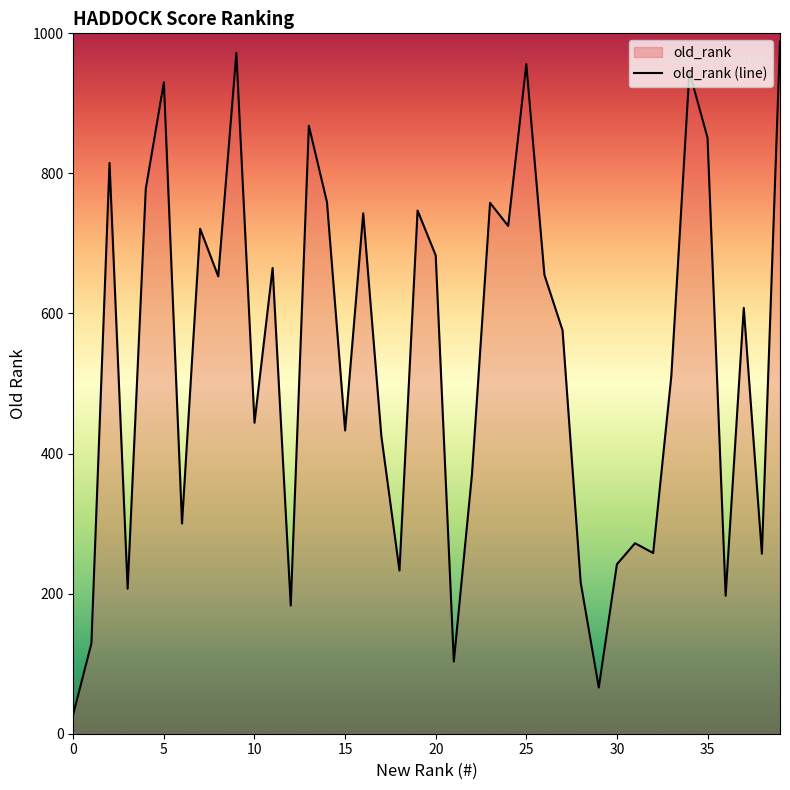

What is the ratio of the value at 7 to the value at 21?

7.0